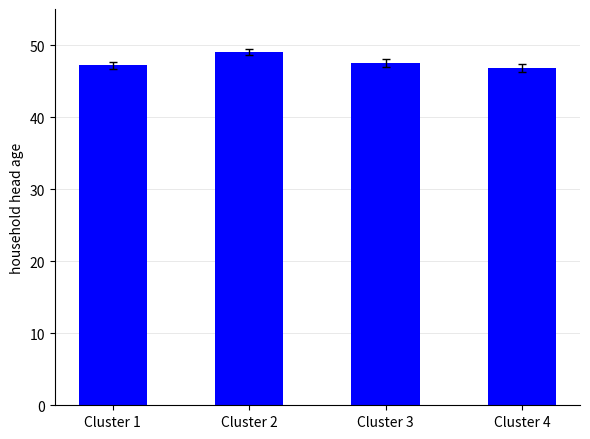

Does the chart contain any negative values?

No